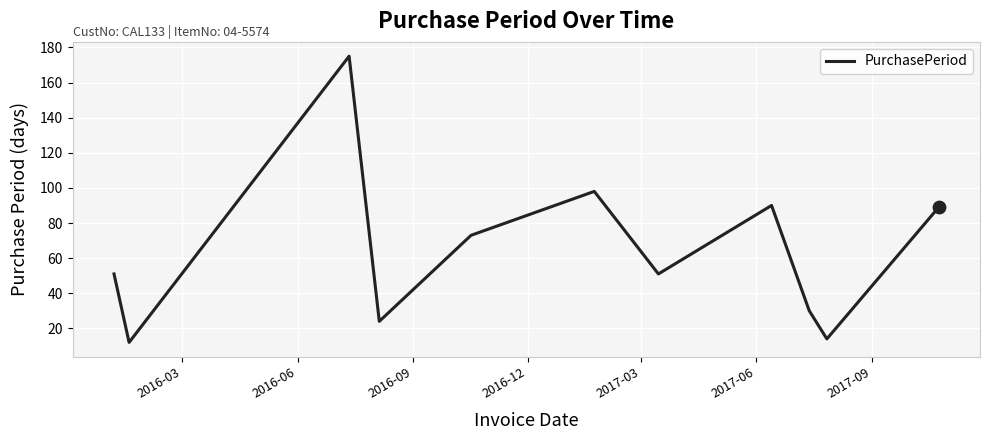

What is the greatest value displayed?

175